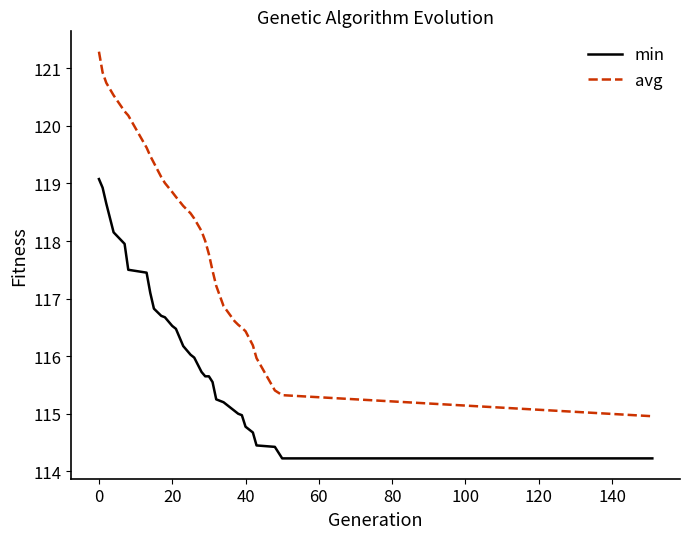

Does the chart display data point markers on the line(s)?

No